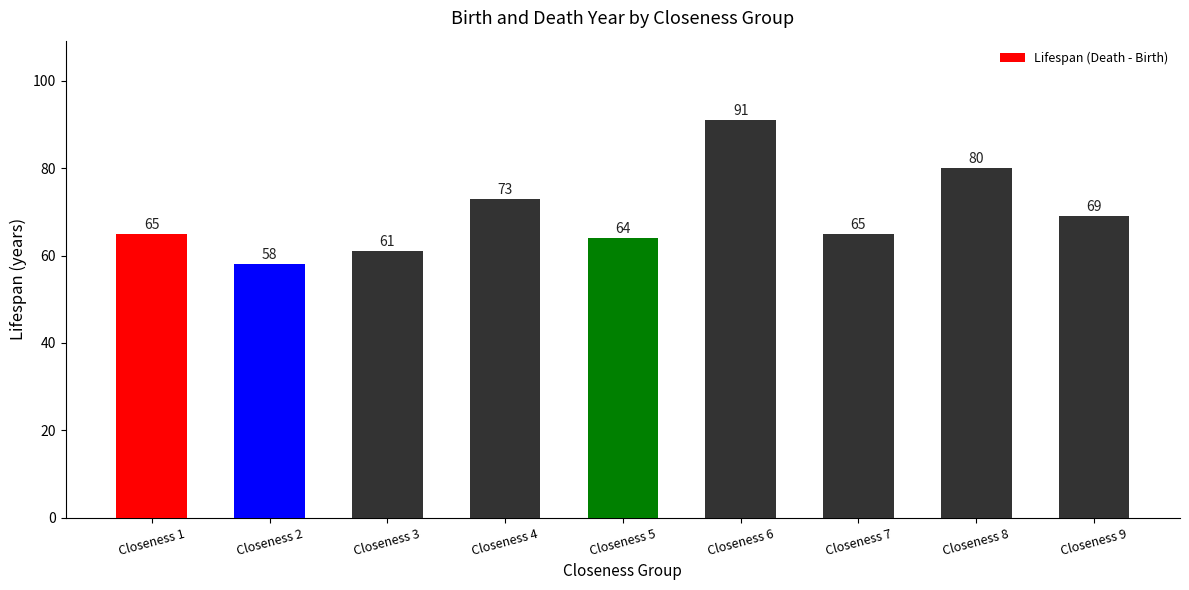

What is the change in value from Closeness 4 to Closeness 6?

+18